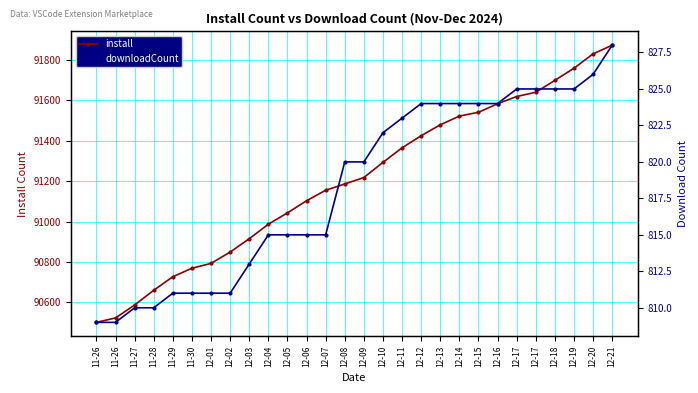

What is the minimum value shown in the chart?

809